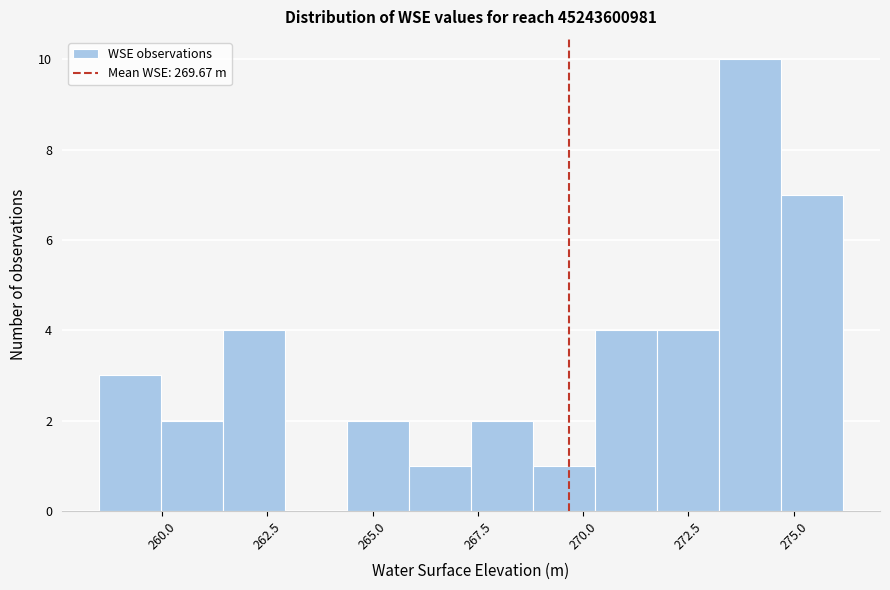

Around what value on the x-axis is the tallest bar? Give the approximate position of its centre, as read against the axis.

274.0